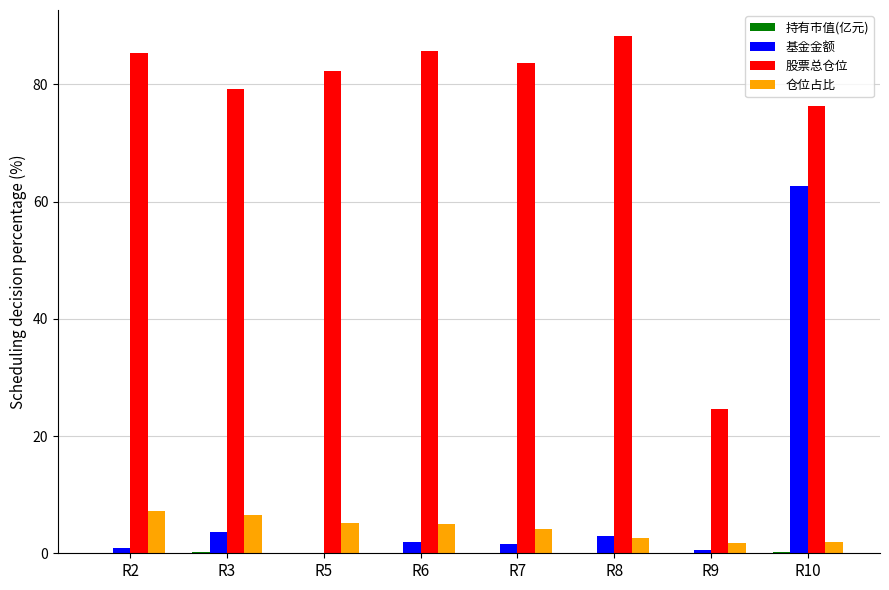

What is the sum of all 基金金额 values?

74.1